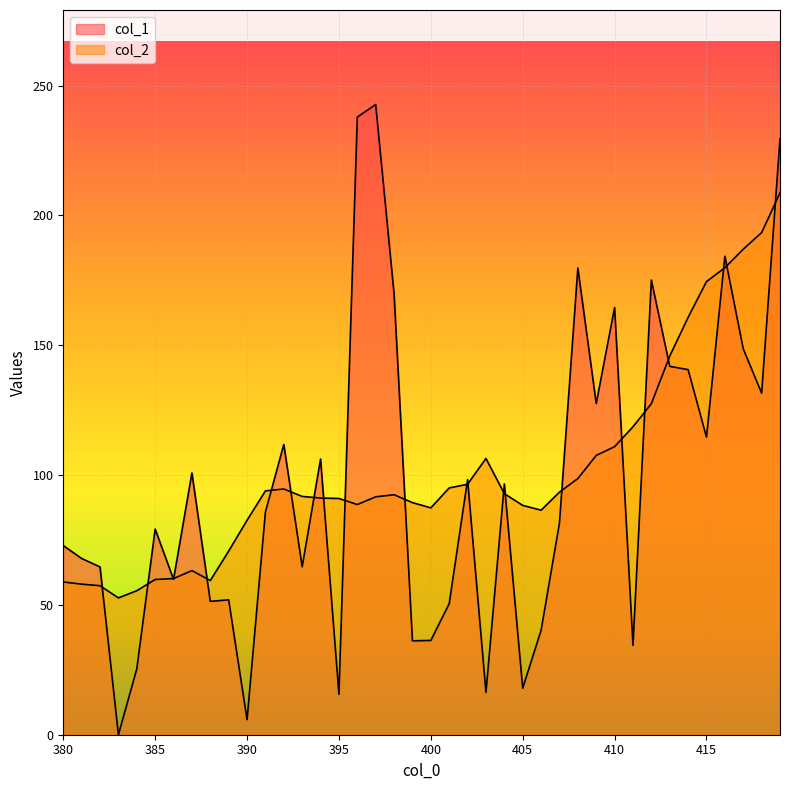

In col_1, how many points are higher than both neighbors (excluding endpoints)?

12